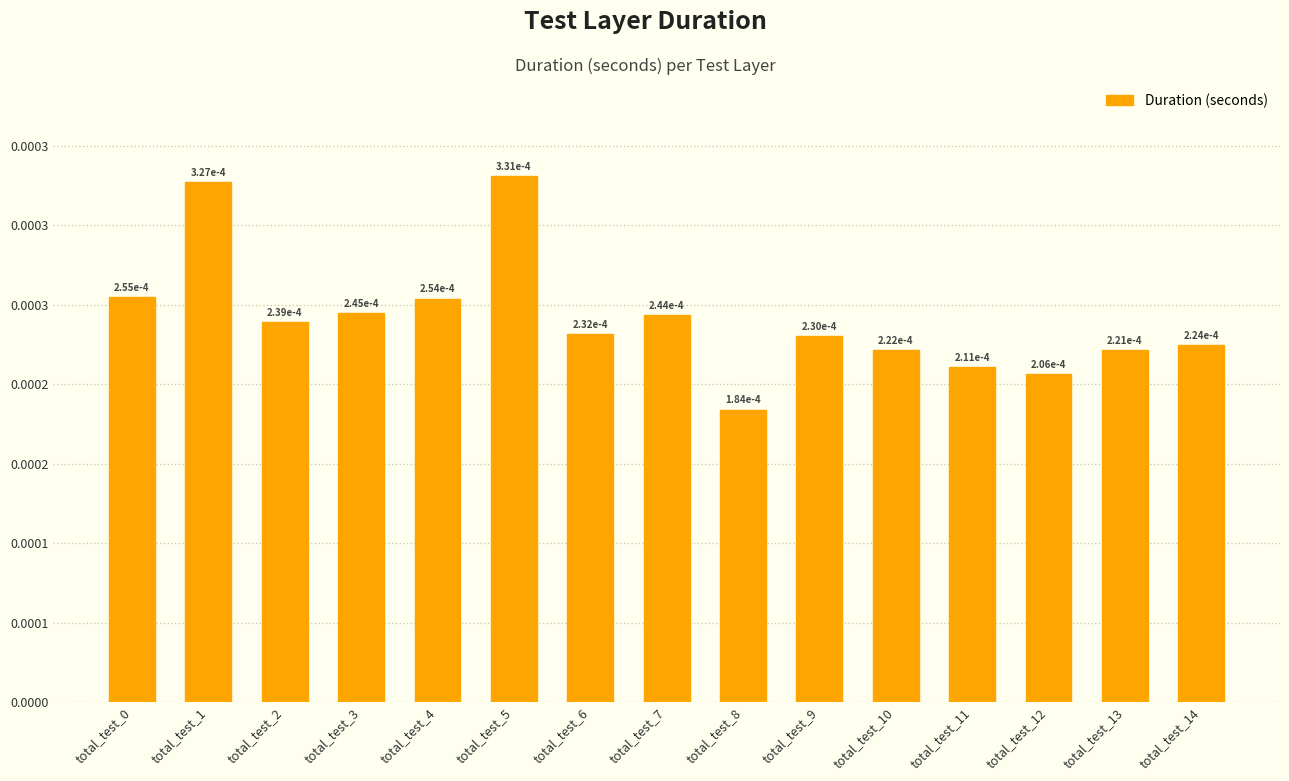

Rank the categories by value from lowest to highest.

total_test_8, total_test_12, total_test_11, total_test_13, total_test_10, total_test_14, total_test_9, total_test_6, total_test_2, total_test_7, total_test_3, total_test_4, total_test_0, total_test_1, total_test_5